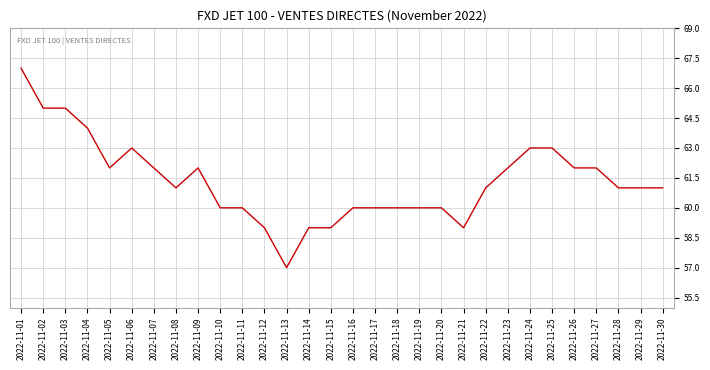

Where does the data first go above 61?

2022-11-01